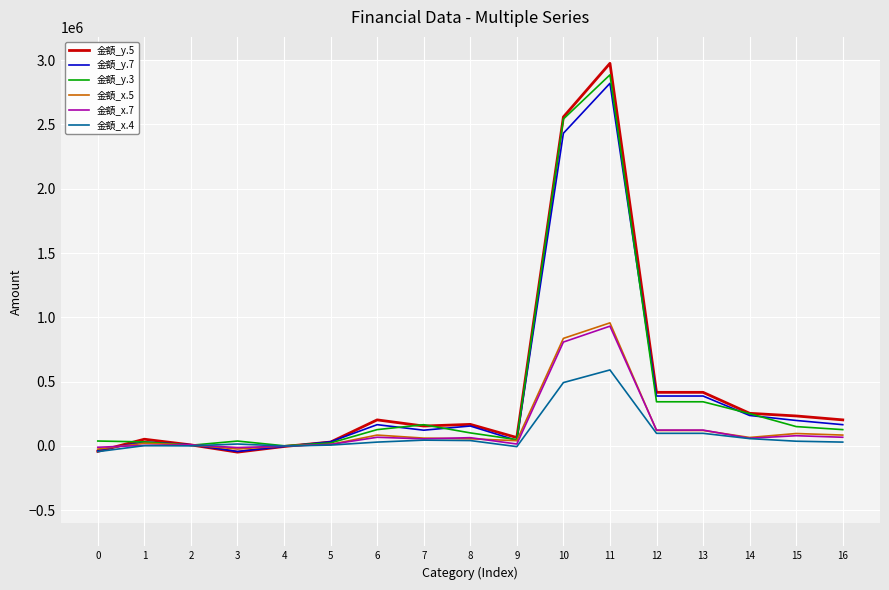

At which category is the sum across all series the highest?

11